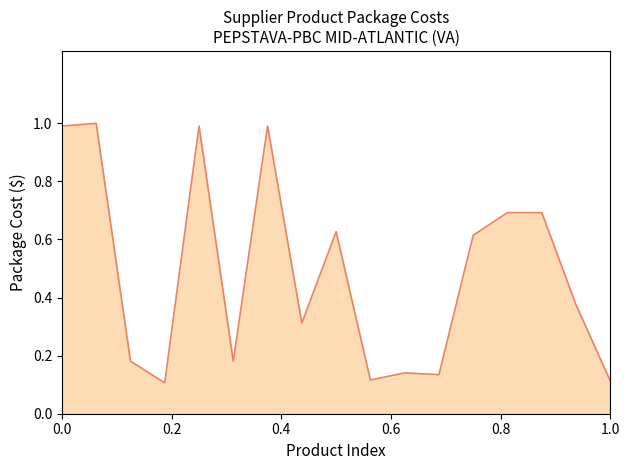

How many categories are shown in the chart?

17